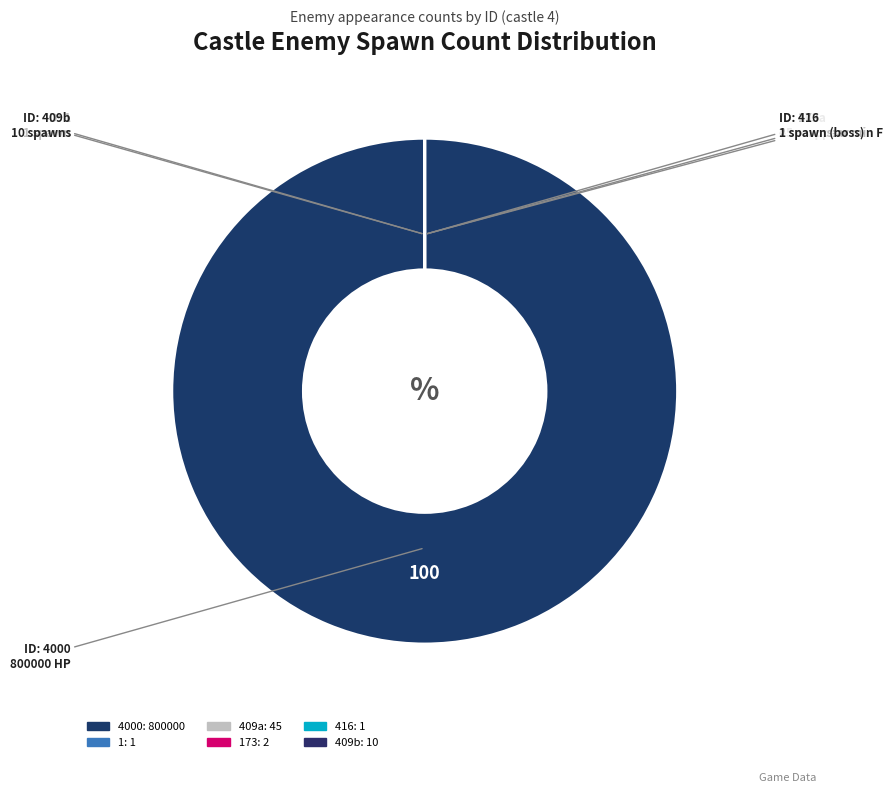

Which category has the biggest portion of the pie?

4000